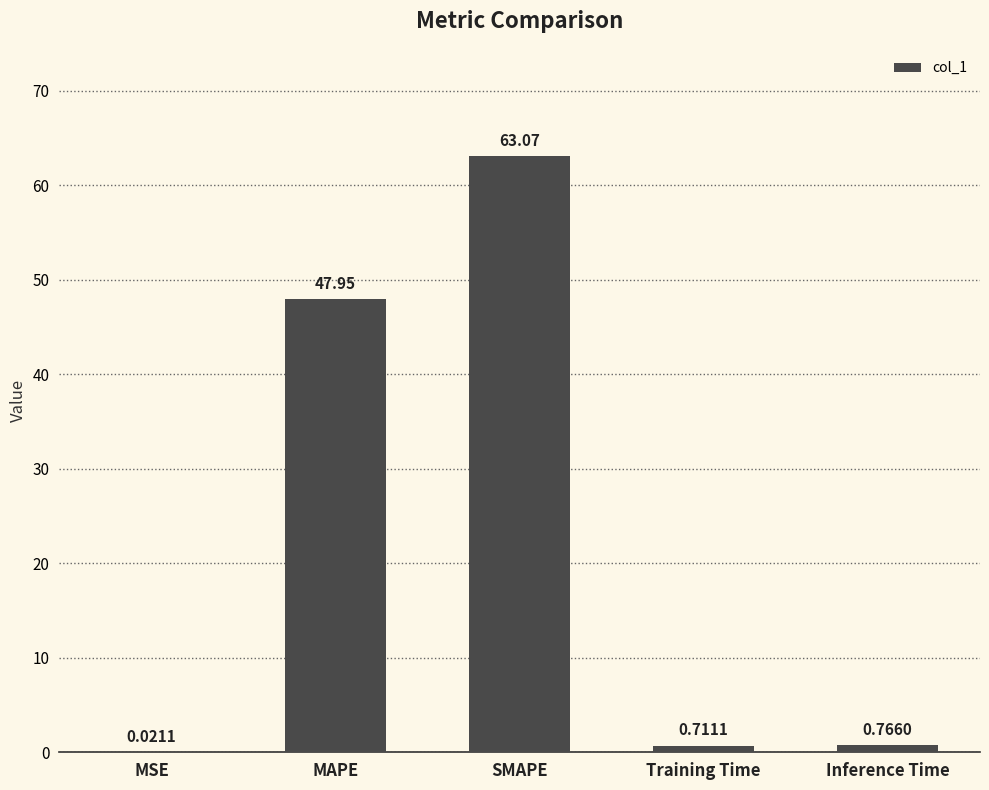

What is the change in value from MSE to SMAPE?

+63.0